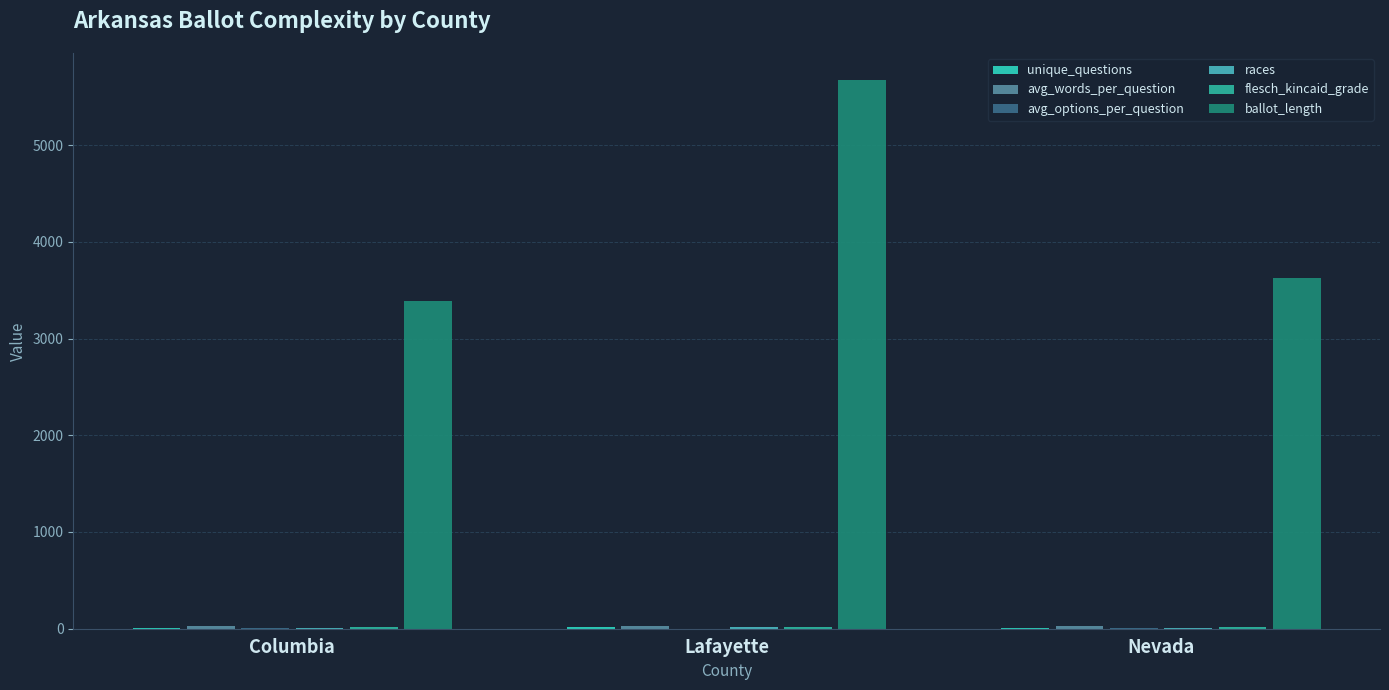

What is the greatest value displayed?

5668.0